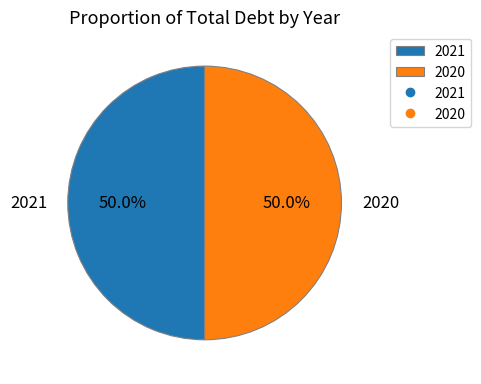

Approximately how many times larger is the value at 2021 compared to 2020?

1.0